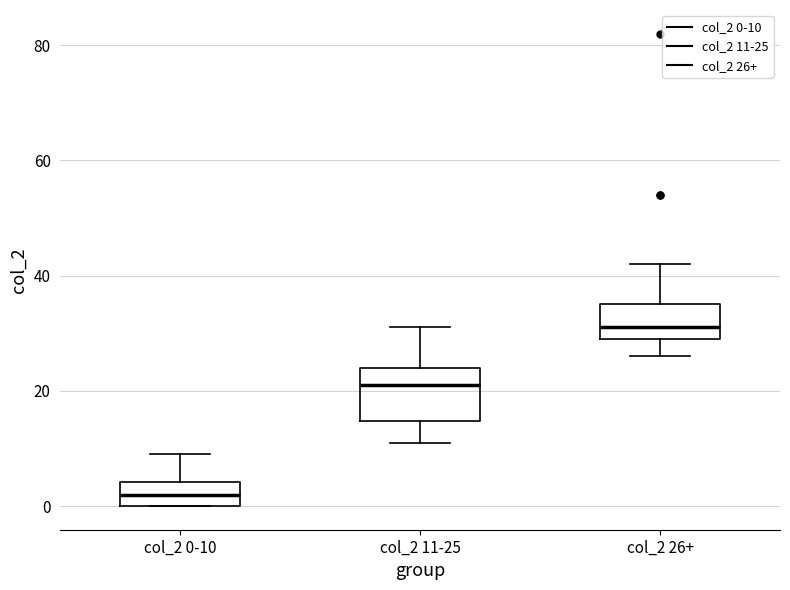

Which box is the tallest, from its lower edge to its upper edge?

col_2 11-25